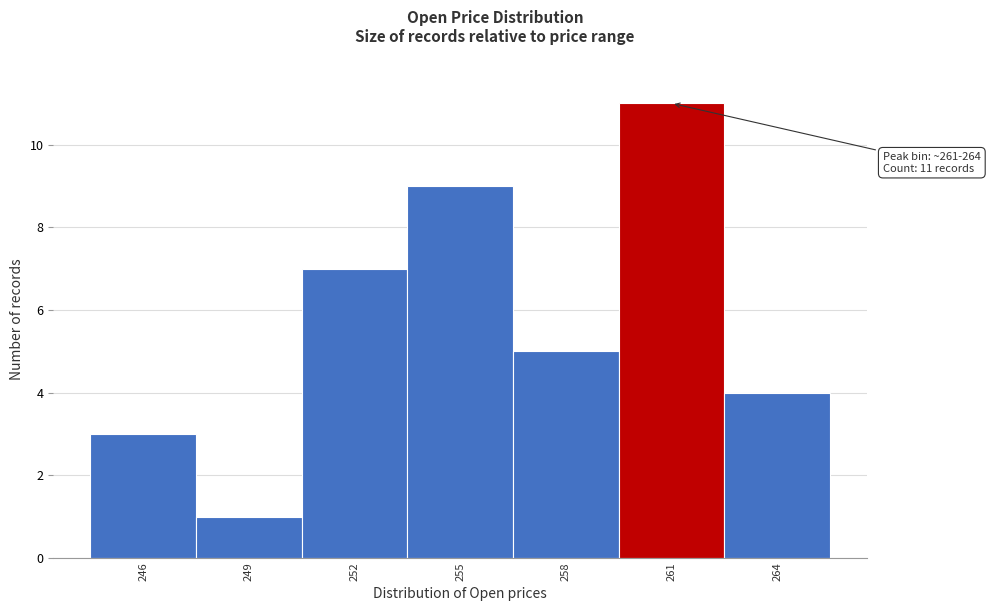

Reading left to right, transcribe all the data shown in this chart.

246=3	249=1	252=7	255=9	258=5	261=11	264=4